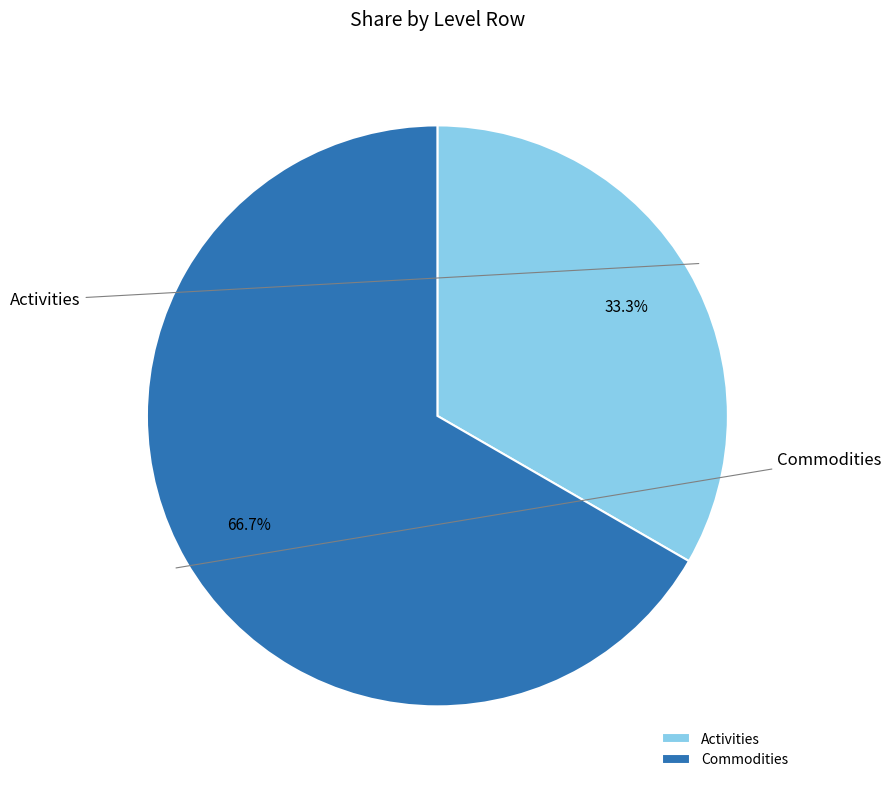

Does Commodities account for over 50% of the chart?

Yes